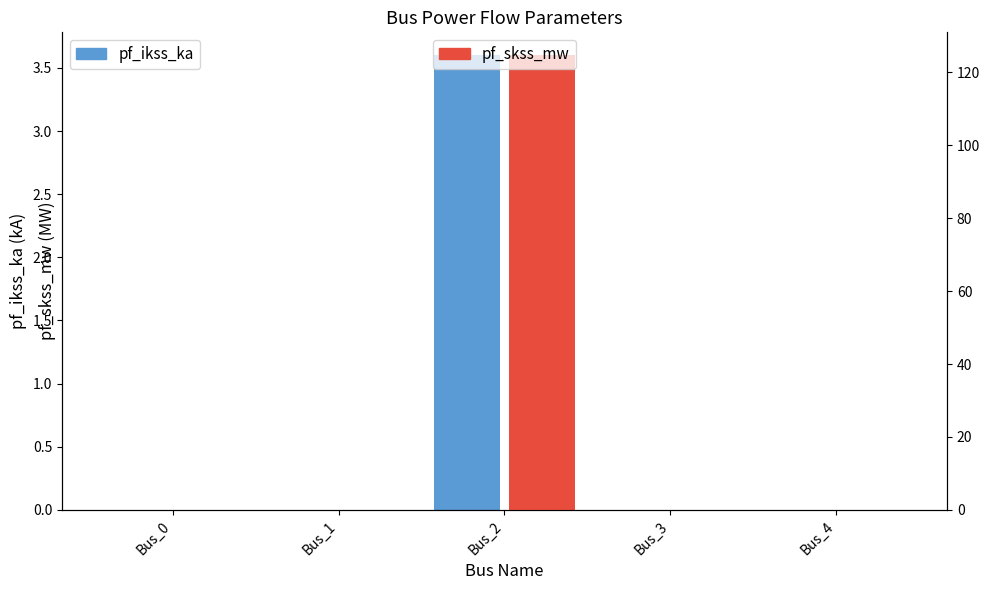

At Bus_3, list the series in order from smallest to largest.

pf_ikss_ka, pf_skss_mw